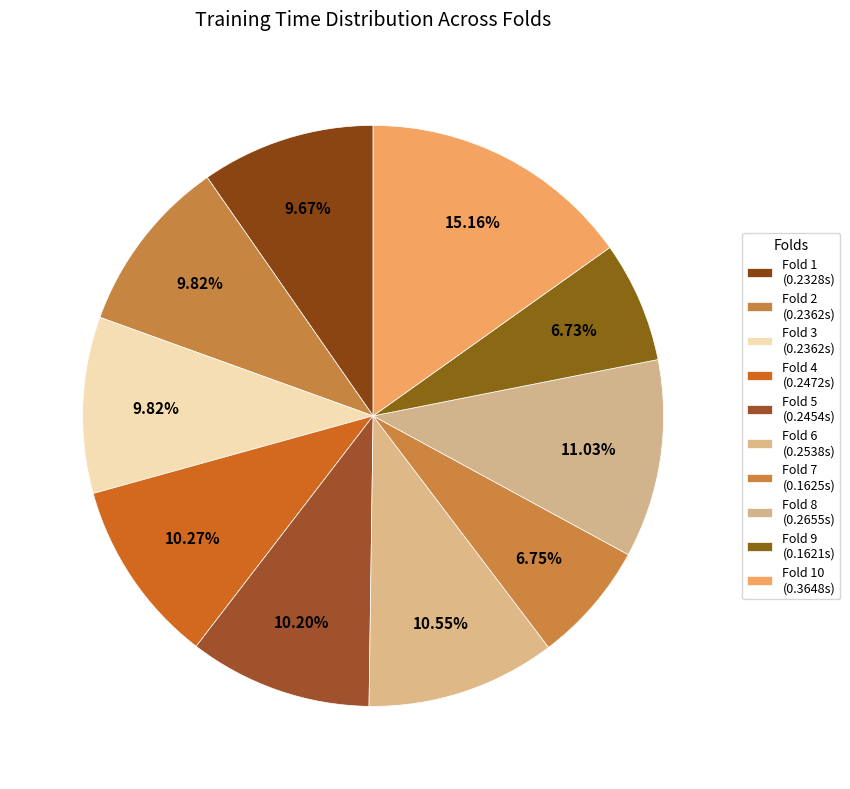

How many segments does this pie chart have?

10